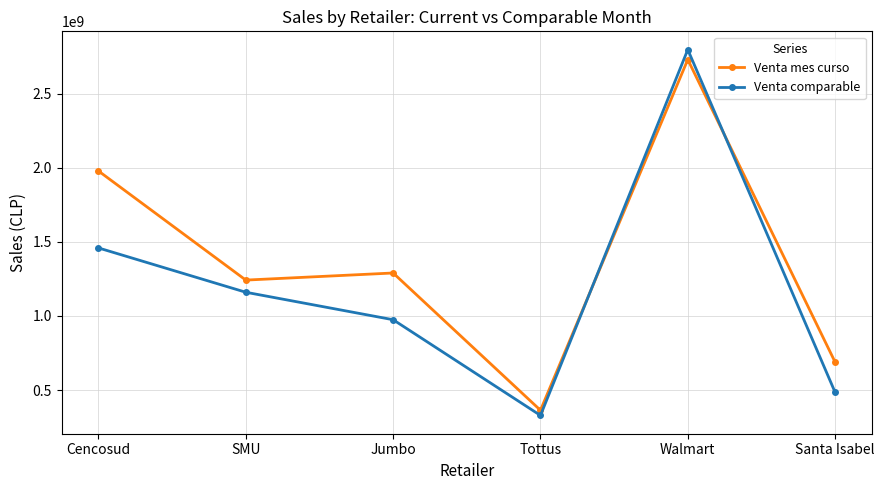

What is the difference between the maximum and minimum values in the Venta mes curso series?

2365883669.5